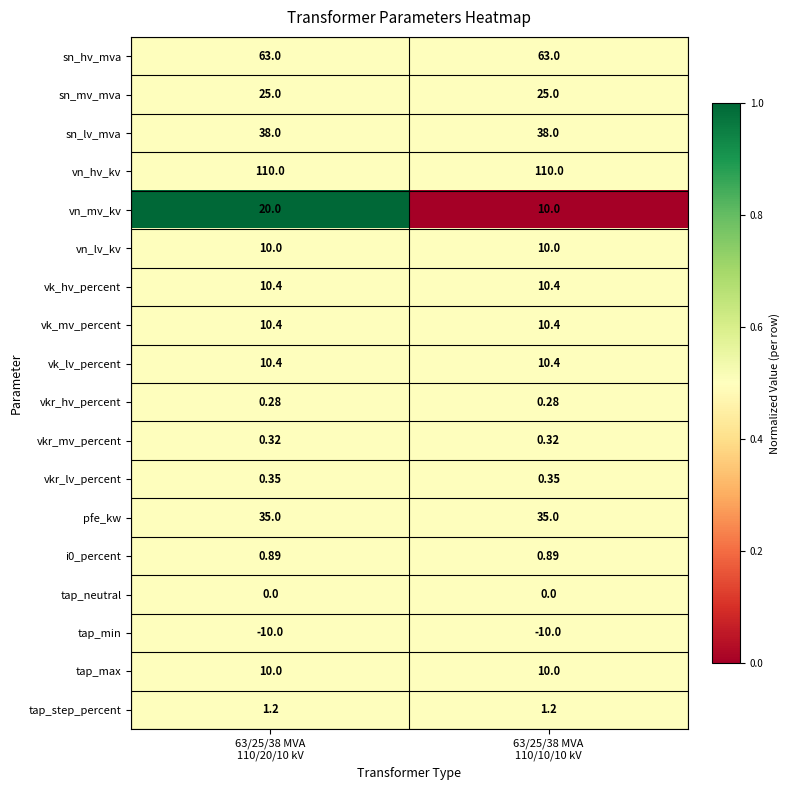

Which series has the largest total across all categories?

vn_hv_kv